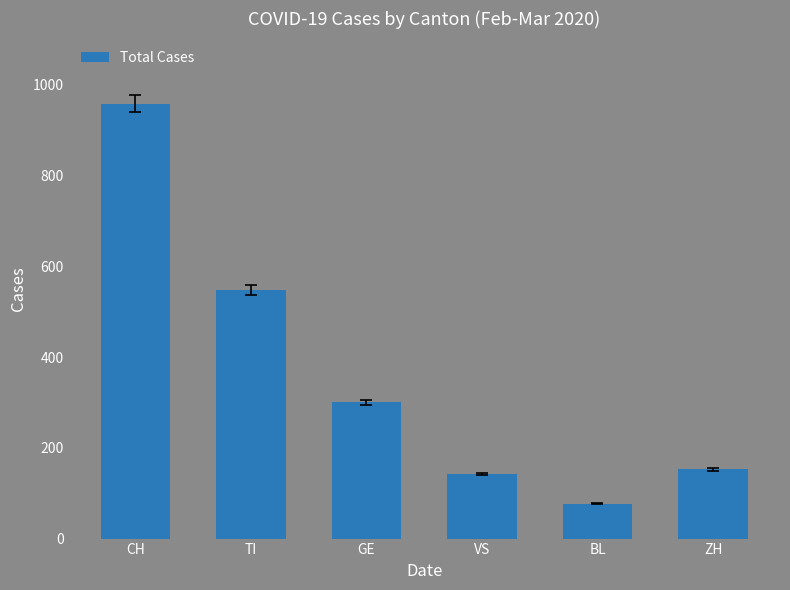

Rank the categories by value from highest to lowest.

CH, TI, GE, ZH, VS, BL